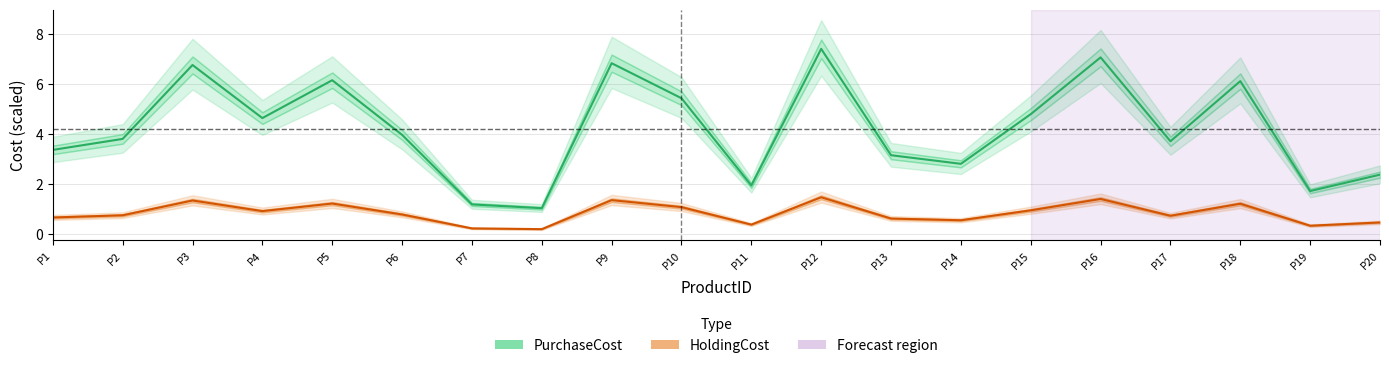

Which series has the largest total across all categories?

PurchaseCost